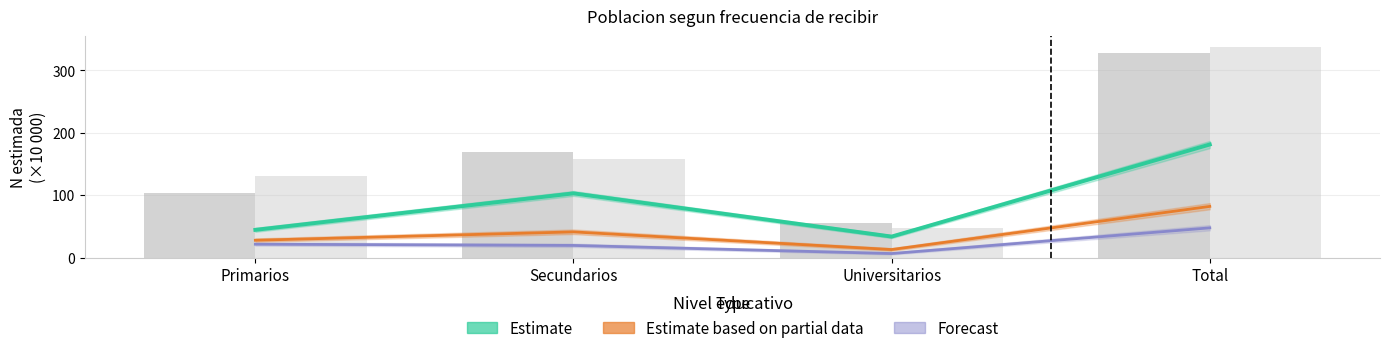

Which series has the largest total across all categories?

Estimate